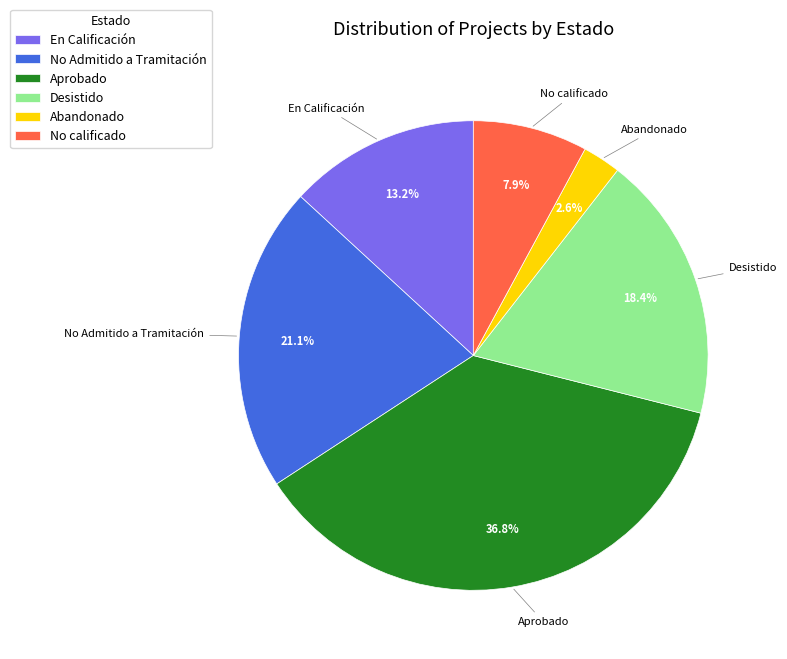

Do Aprobado and No Admitido a Tramitación together represent more than half of the pie?

Yes